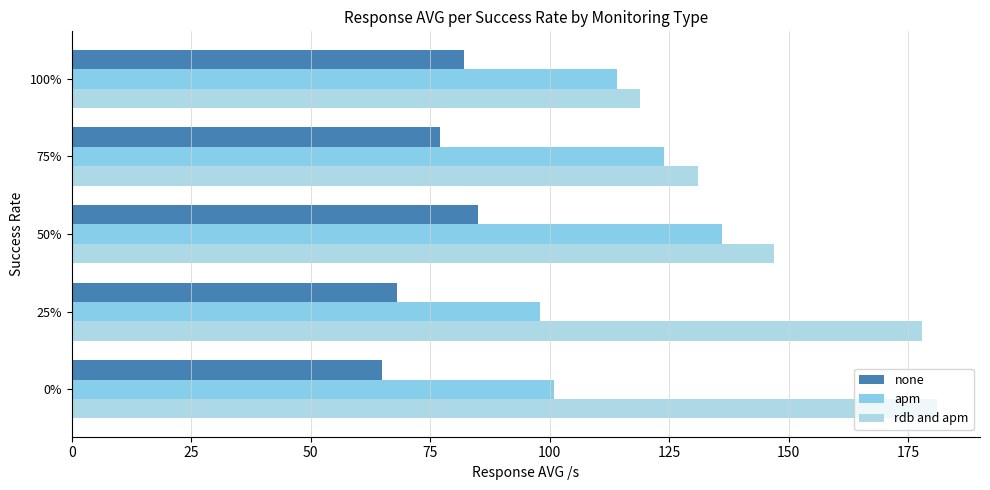

List the labels in order of rdb and apm value, largest first.

0%, 25%, 50%, 75%, 100%